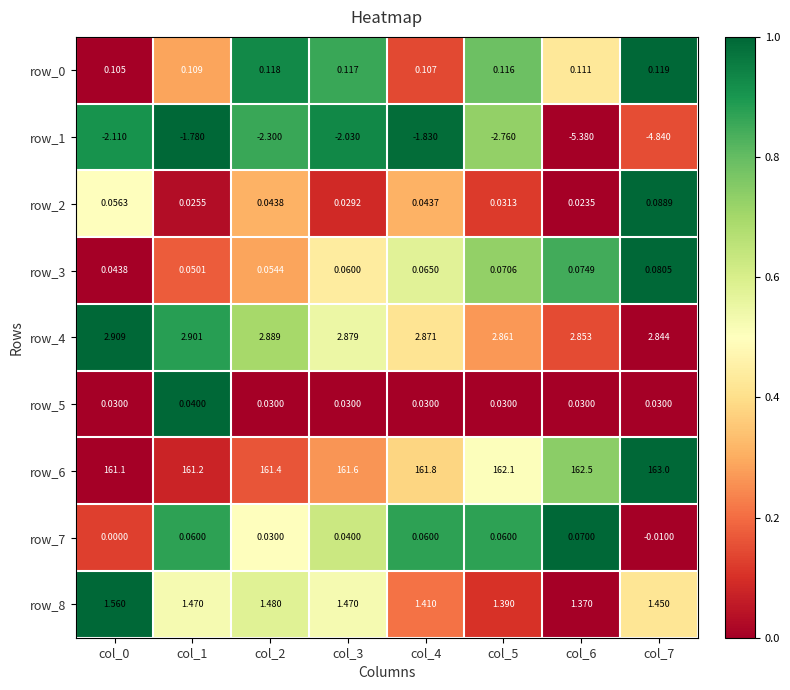

Is the value of row_6 at col_7 greater than the value of row_8 at col_3?

Yes